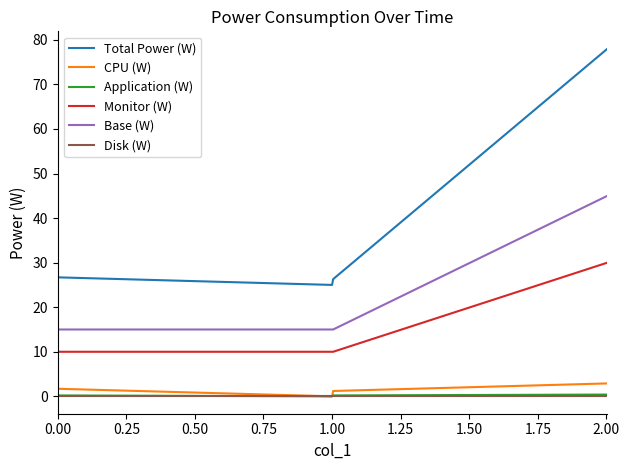

Which series has the largest range (max minus min)?

Total Power (W)